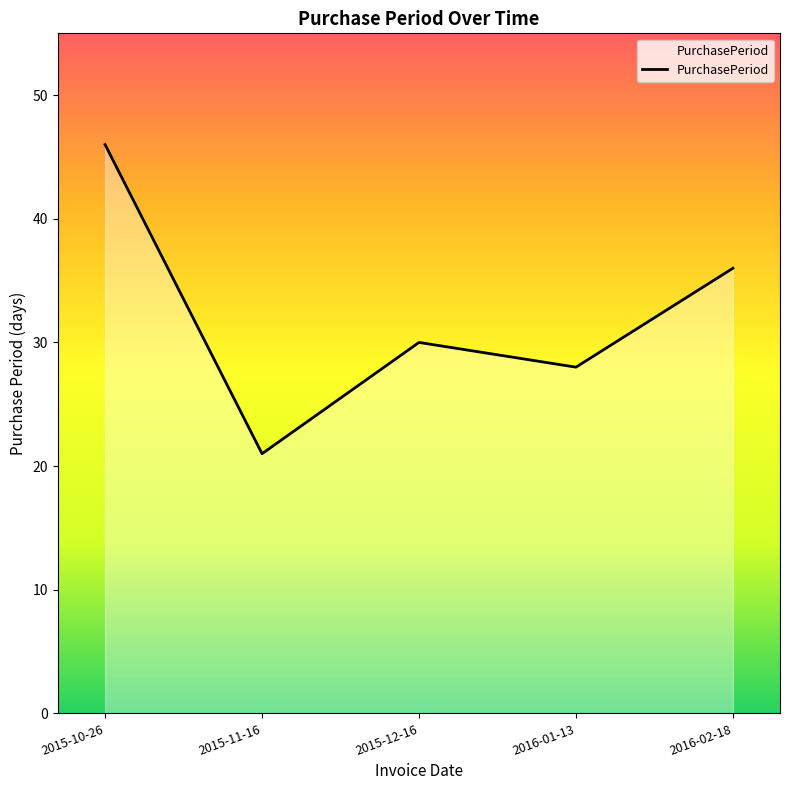

The value at 2015-10-26 is 79. True or false?

False